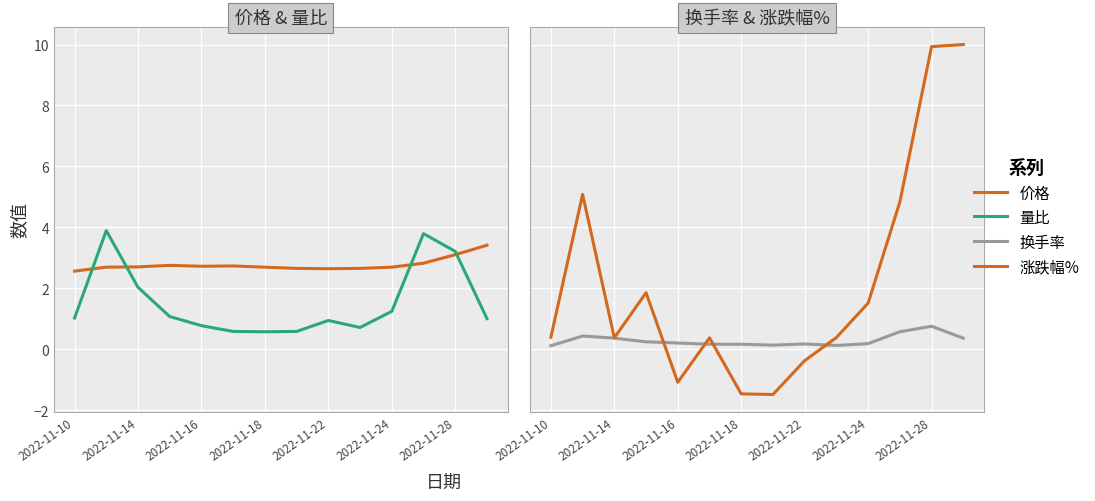

Which series has the largest range (max minus min)?

涨跌幅%